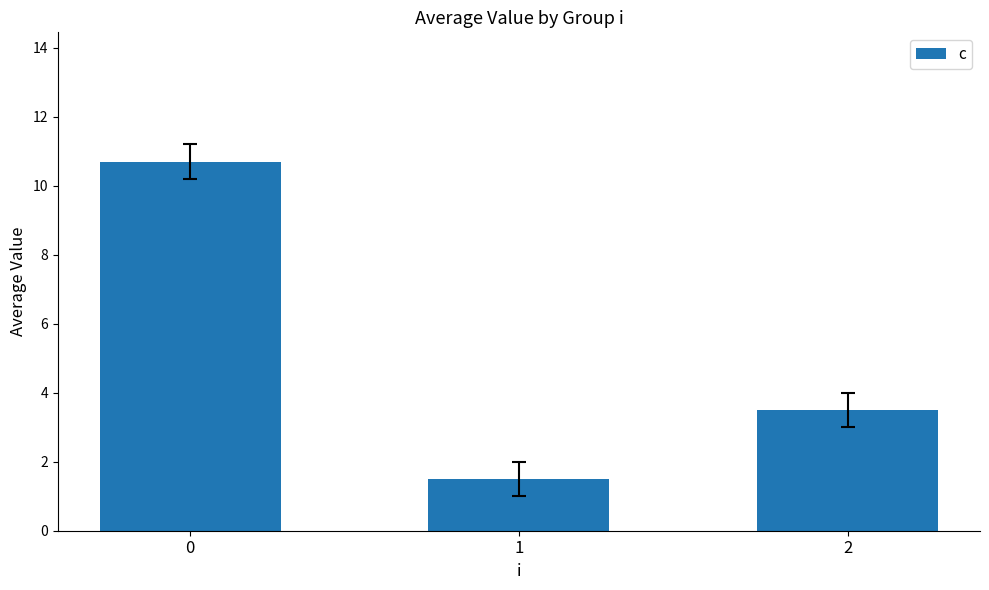

What is the average value?

5.2